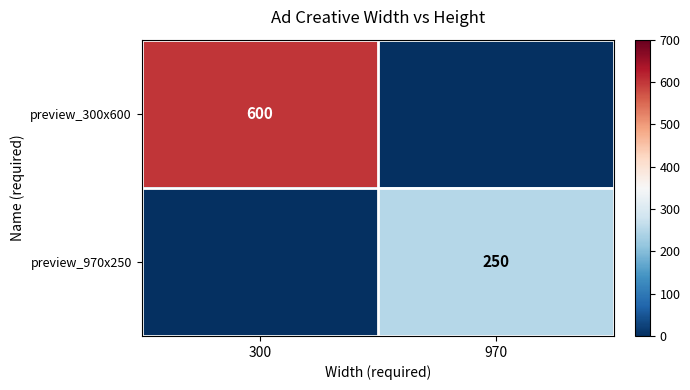

The preview_300x600 series shows 1006 at 300. True or false?

False